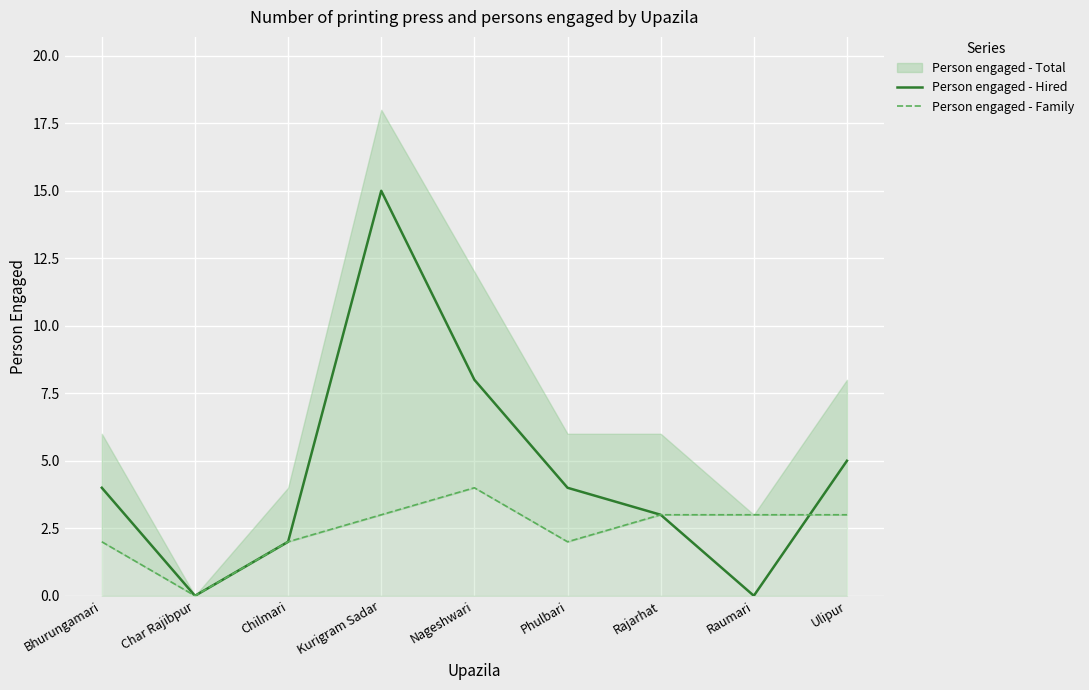

The Person engaged - Hired series shows 2 at Chilmari. True or false?

True